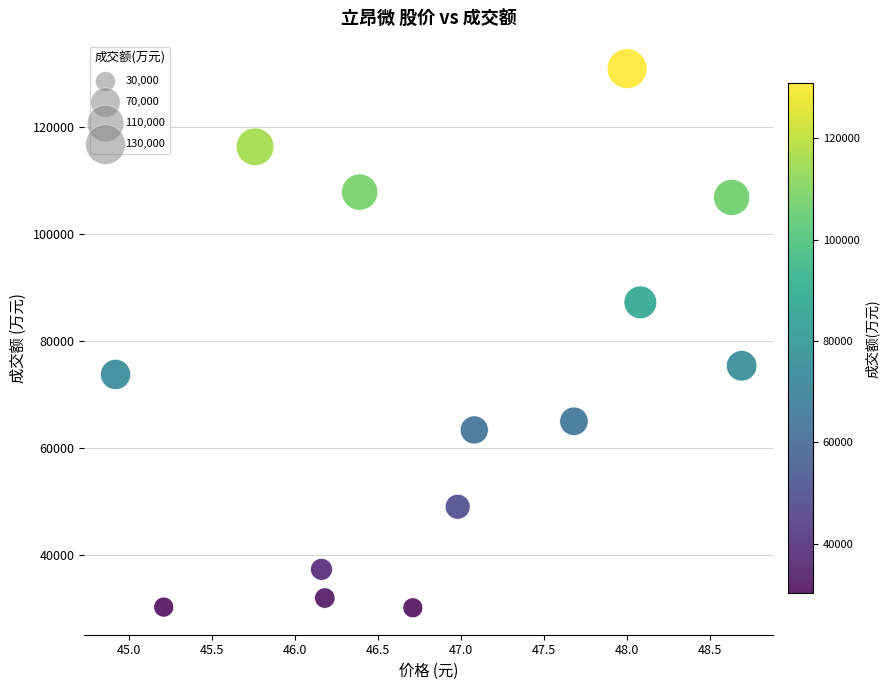

What Y value in the scatter plot is closest to 80559?

75413